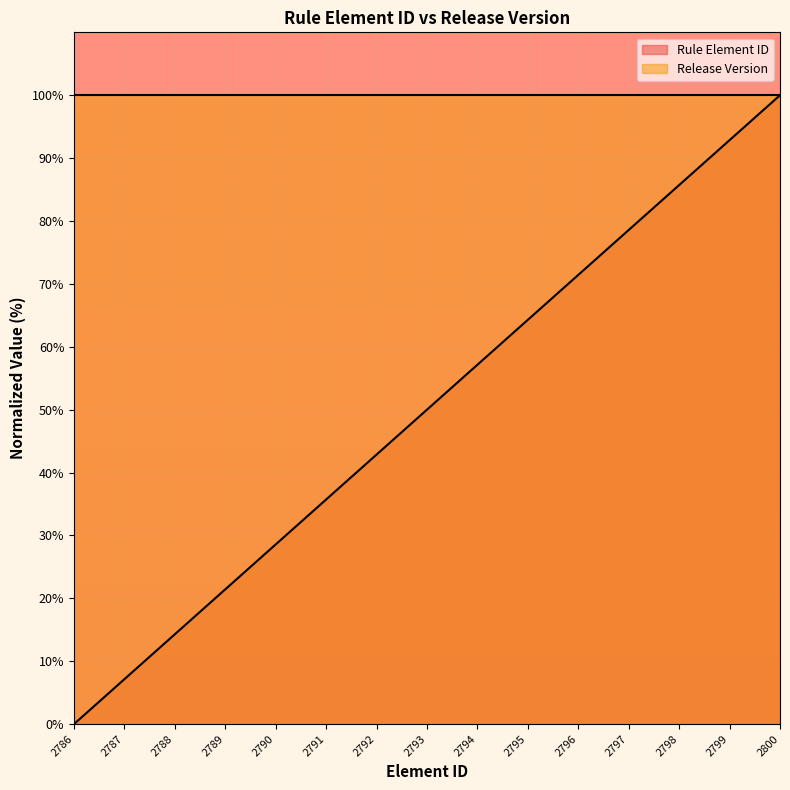

True or false: the data shows 0.0 at 2786.

True